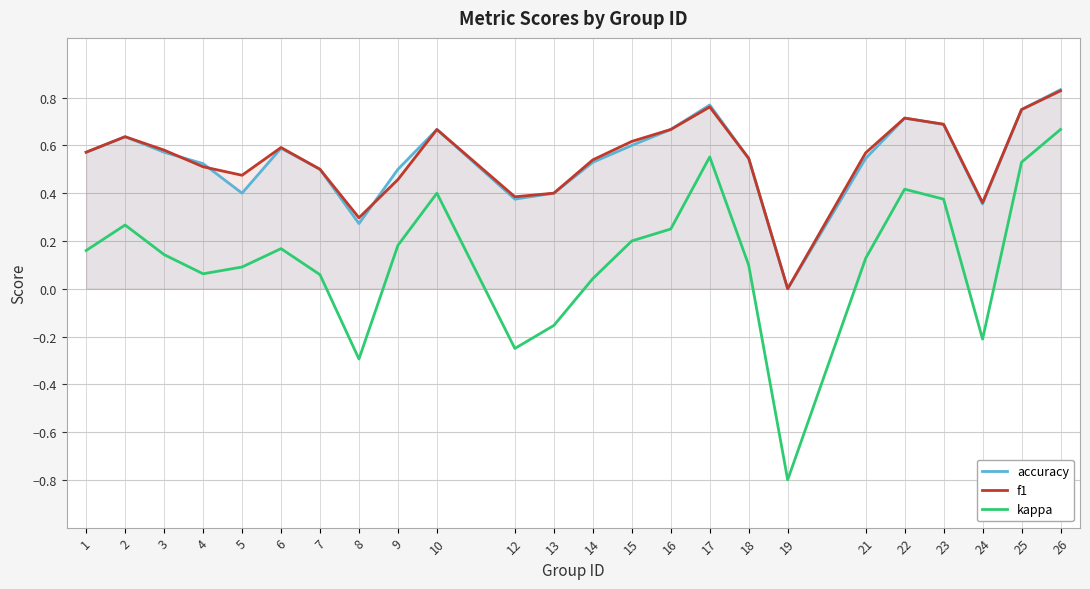

Which series has the largest total across all categories?

f1